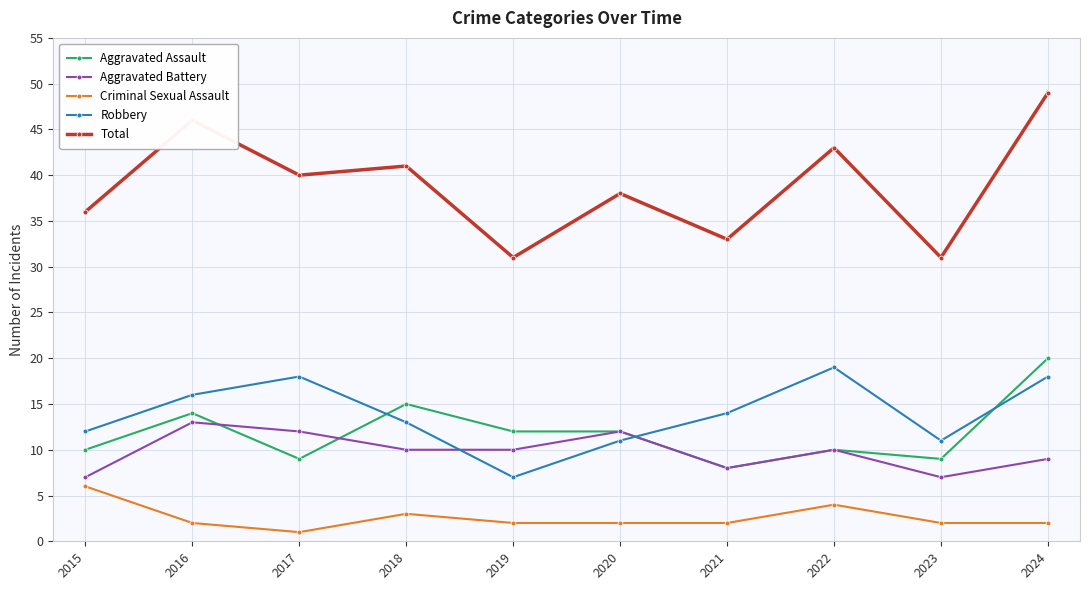

How many categories are shown in the chart?

10